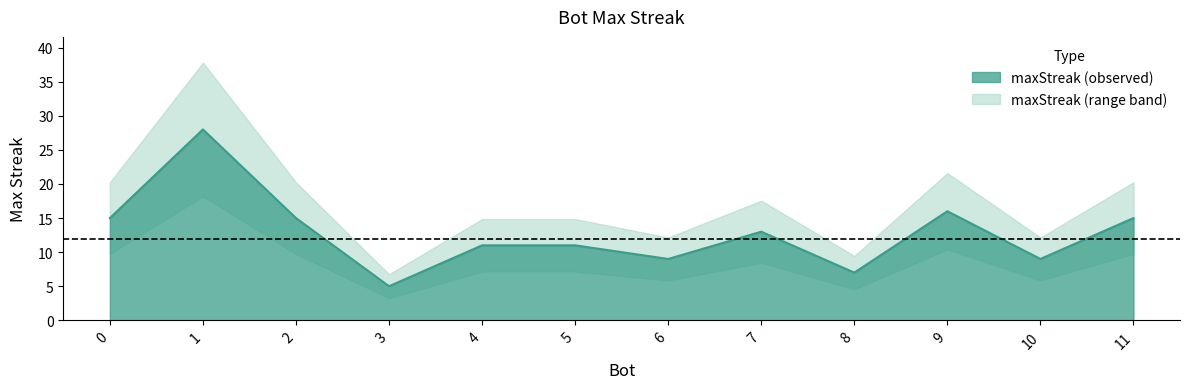

What is the average value?

13